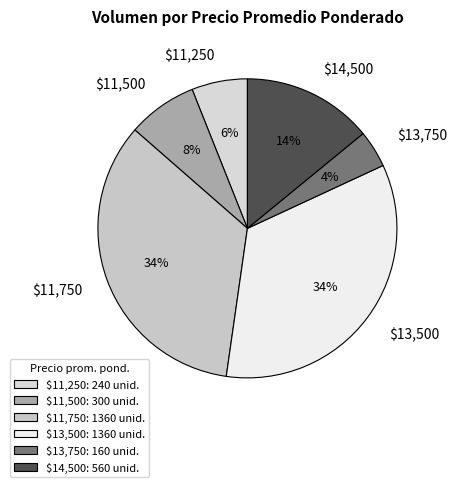

The $11,750 slice represents 21% of the pie. True or false?

False